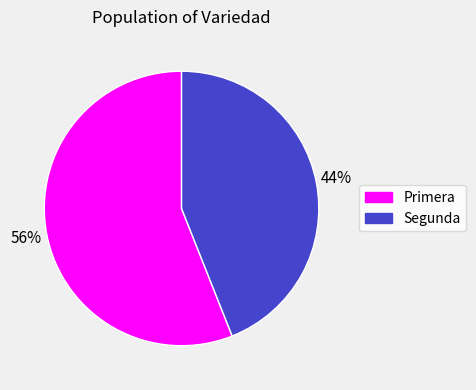

To the nearest percent, what is the average slice percentage?

50%